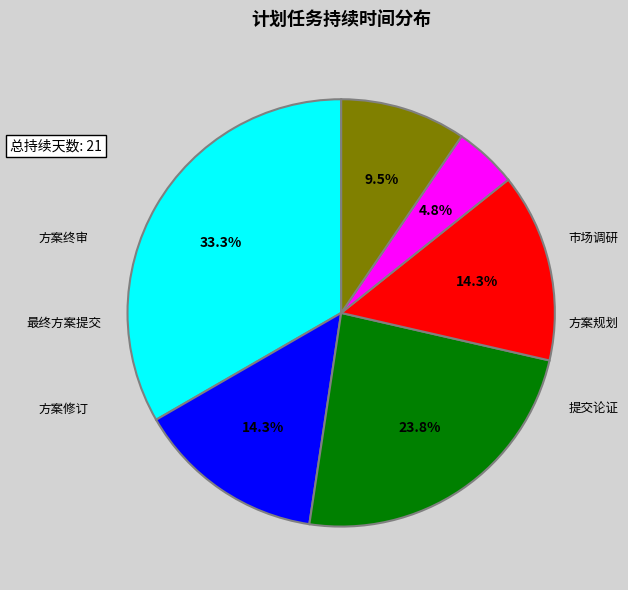

Is there any slice that represents more than half of the pie?

No